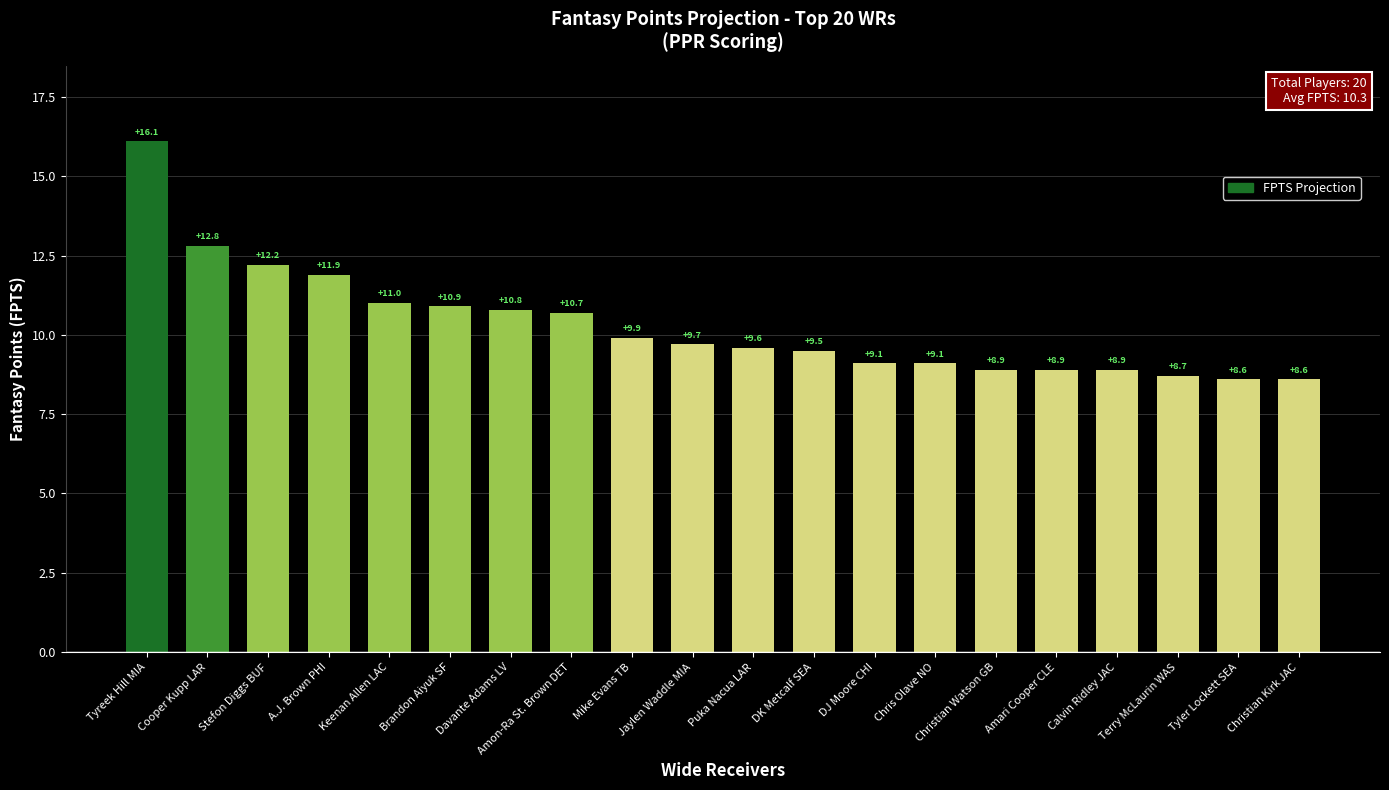

Approximately how many times larger is the value at Amon-Ra St. Brown DET compared to Davante Adams LV?

1.0